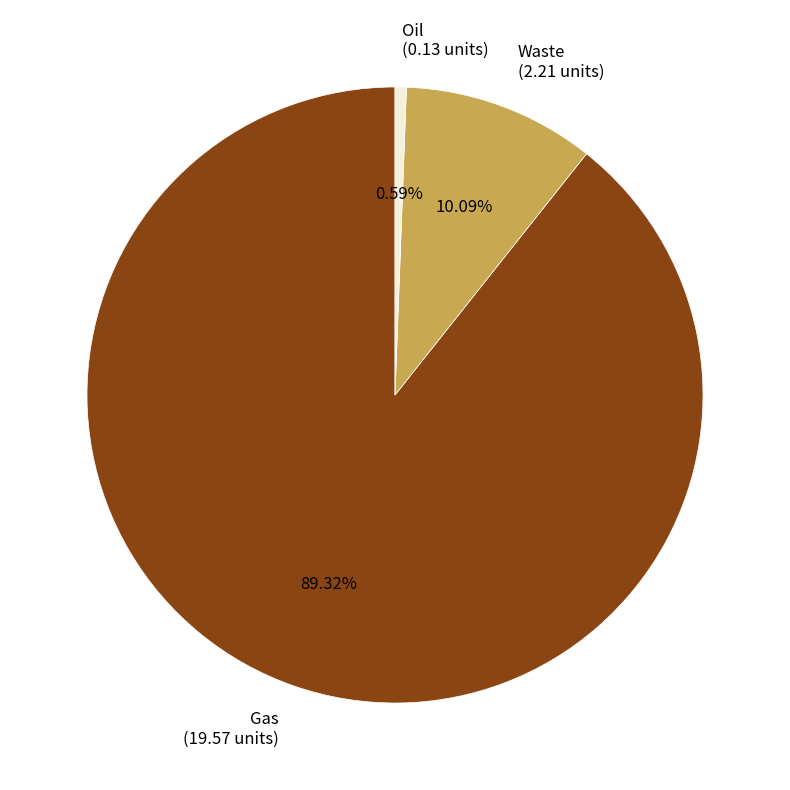

To the nearest percent, what percentage of the pie is Gas?

89%